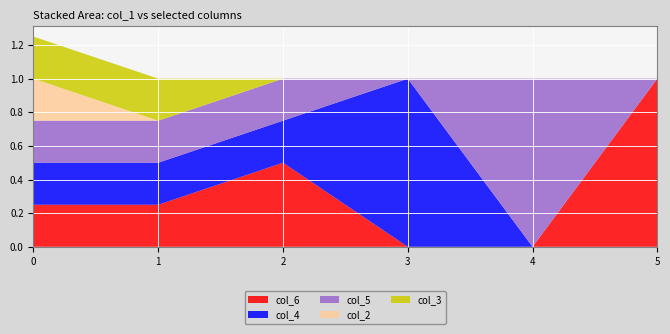

Reading left to right, transcribe all the data shown in this chart.

col_6: 0.2	0.2	0.5	0.0	0.0	1.0
col_4: 0.2	0.2	0.2	1.0	0.0	0.0
col_5: 0.2	0.2	0.2	0.0	1.0	0.0
col_2: 0.2	0.0	0.0	0.0	0.0	0.0
col_3: 0.2	0.2	0.0	0.0	0.0	0.0